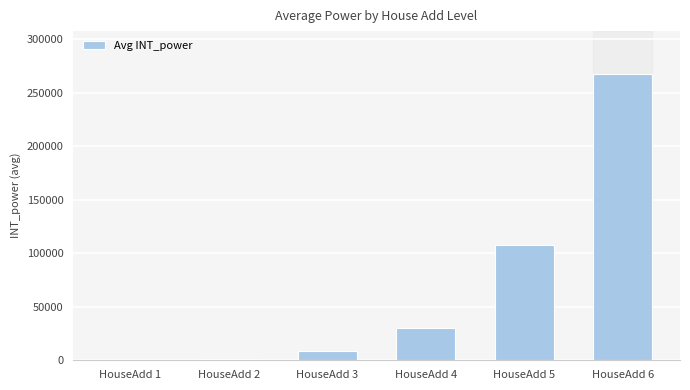

What is the sum of the values at HouseAdd 3 and HouseAdd 6?

275693.1